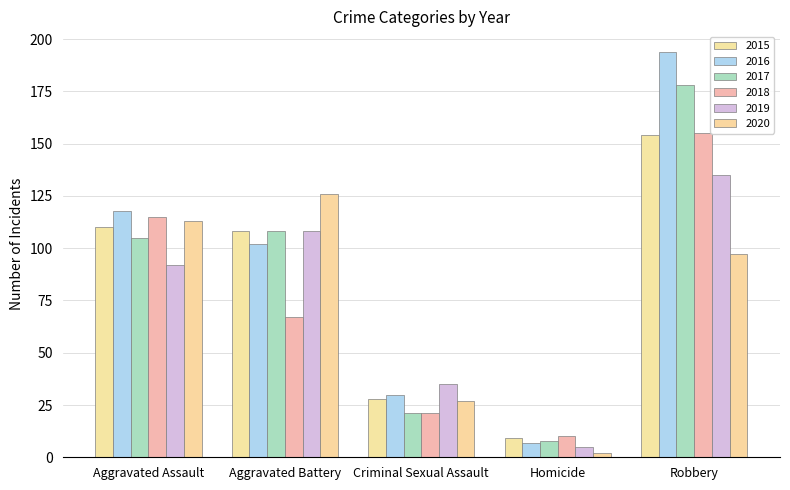

Between Aggravated Assault and Homicide, which series saw the biggest shift?

2016